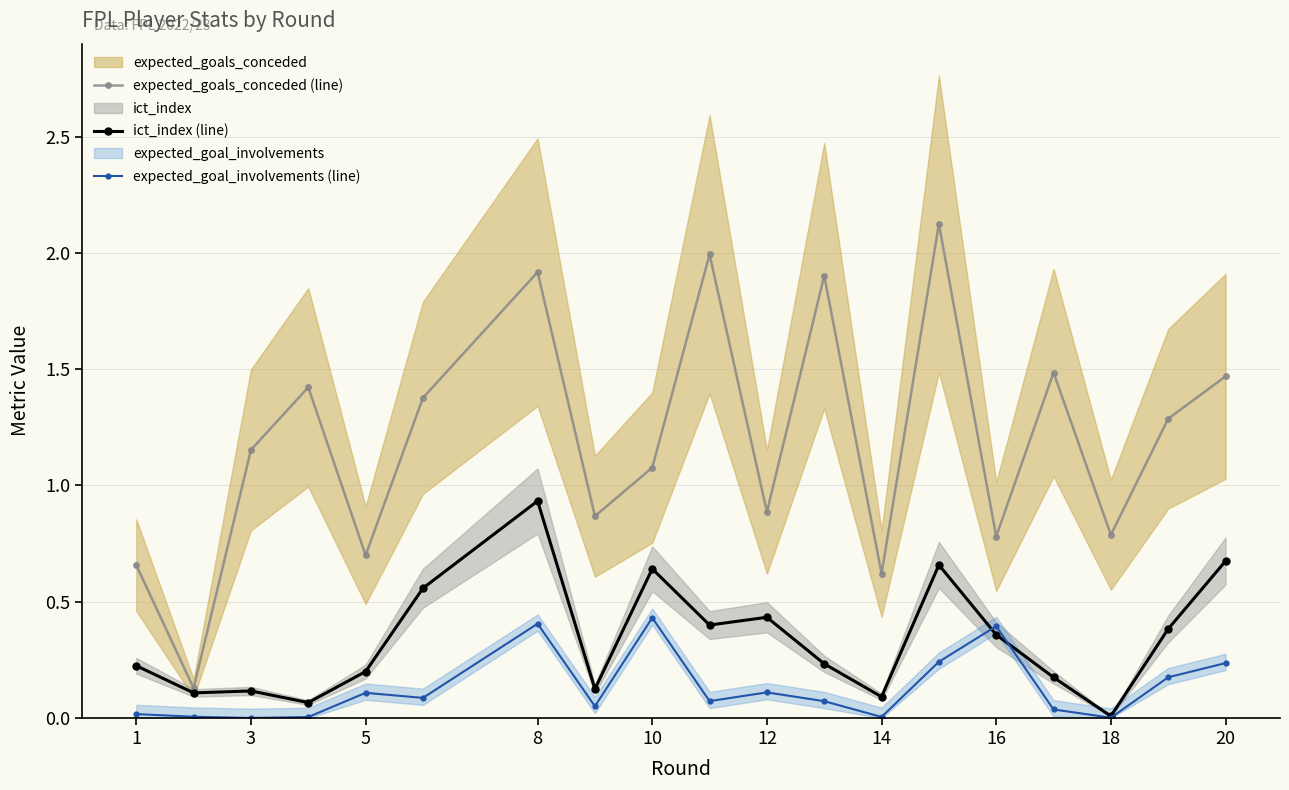

How many interior local valleys does the expected_goals_conceded (line) series have?

7